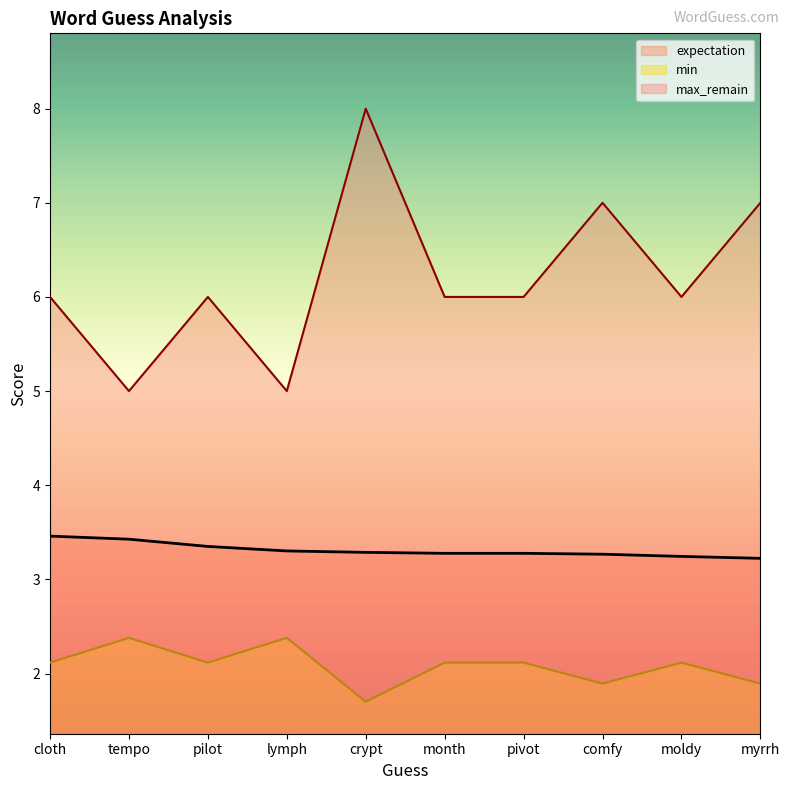

What are all the series names shown in the legend?

expectation, min, max_remain